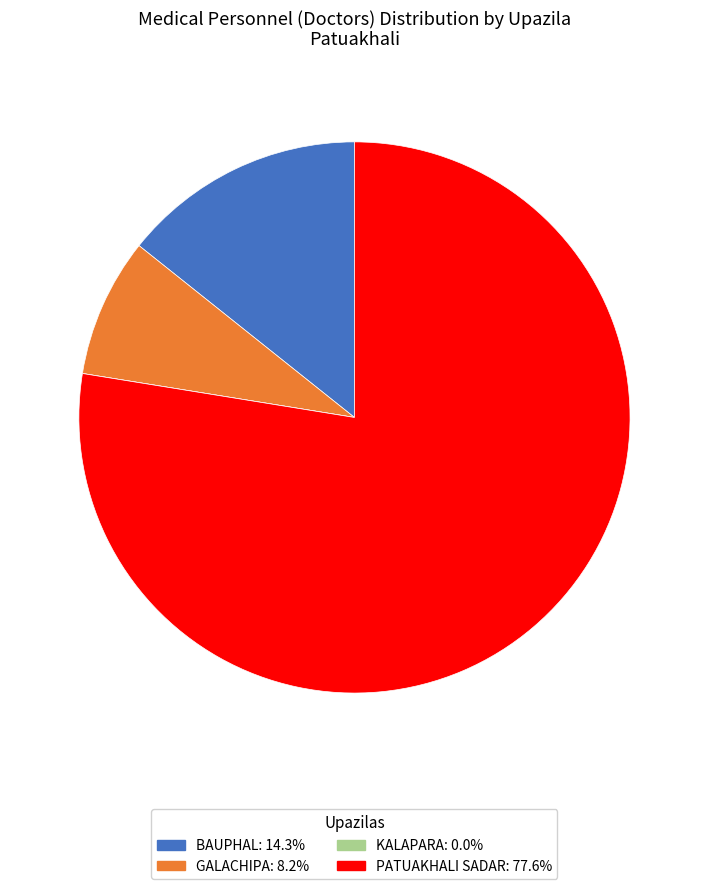

Is there any slice that represents more than half of the pie?

Yes